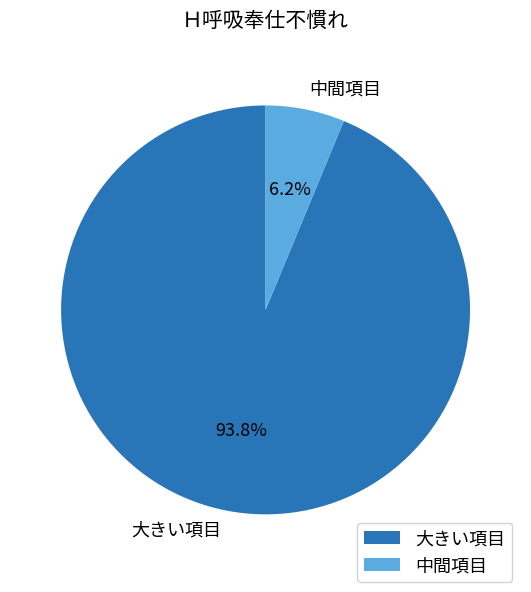

Which slice is the smallest?

中間項目